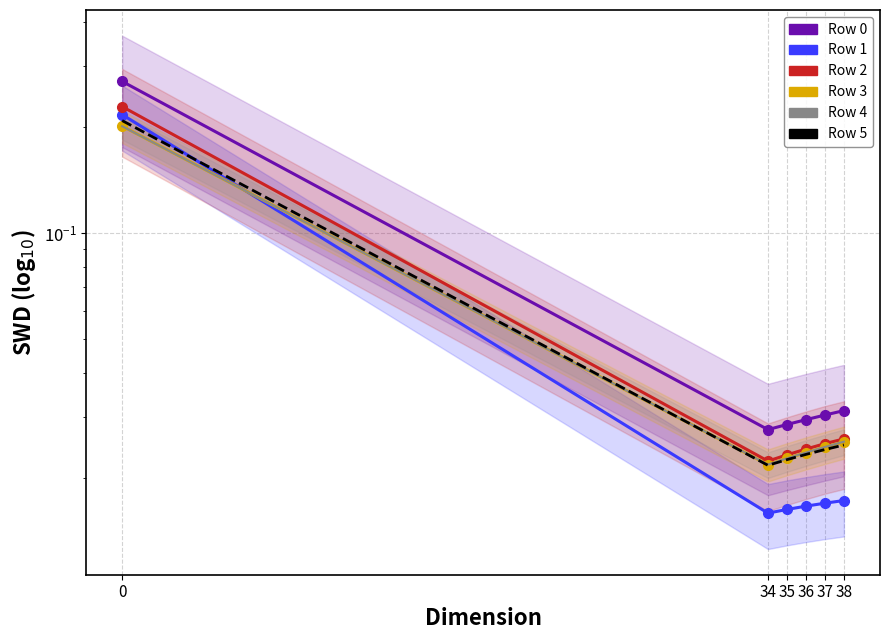

Where is the first local minimum for Row 0?

34